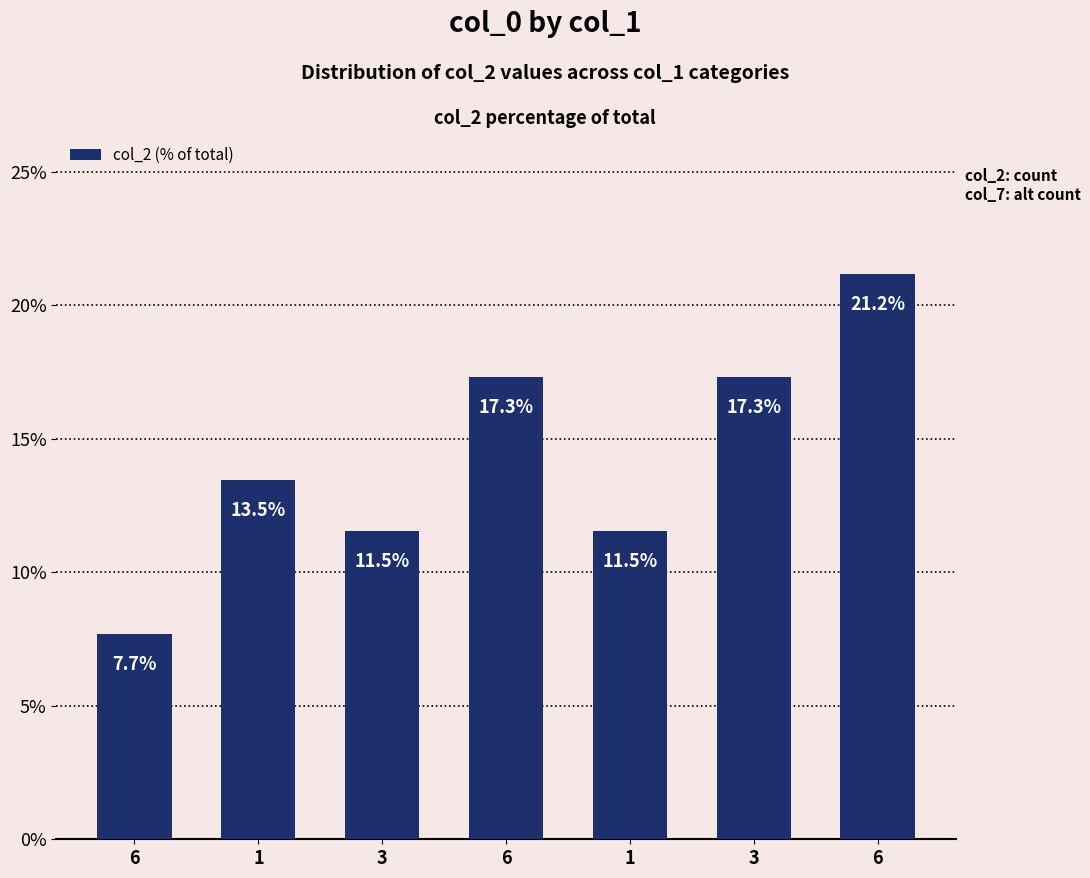

How many bars are there in total?

7